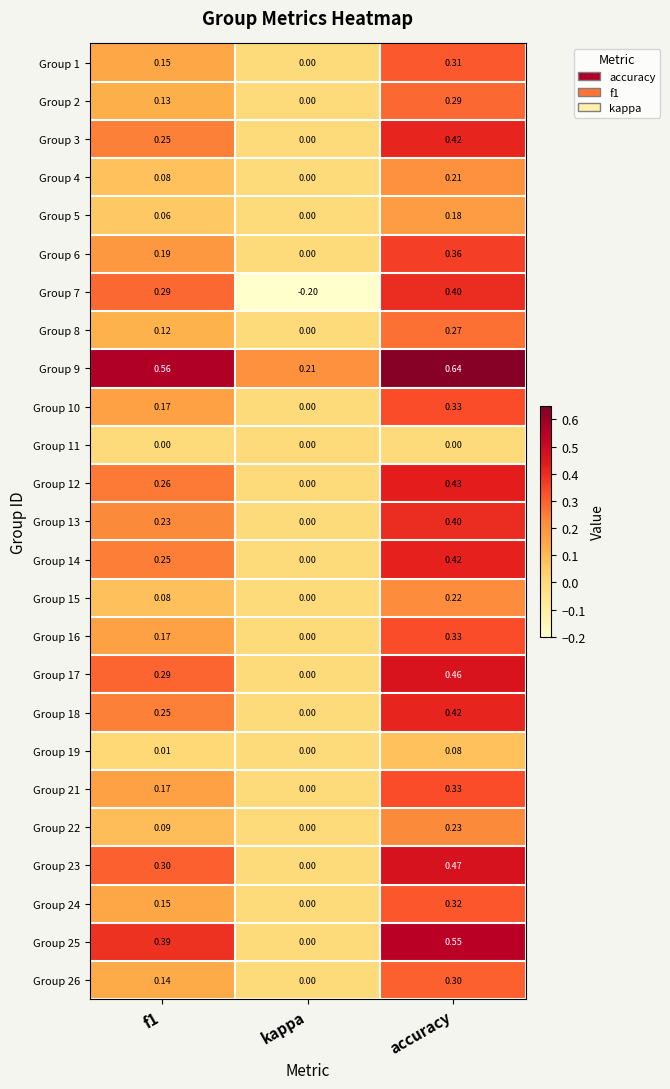

At which category is the sum across all series the highest?

accuracy